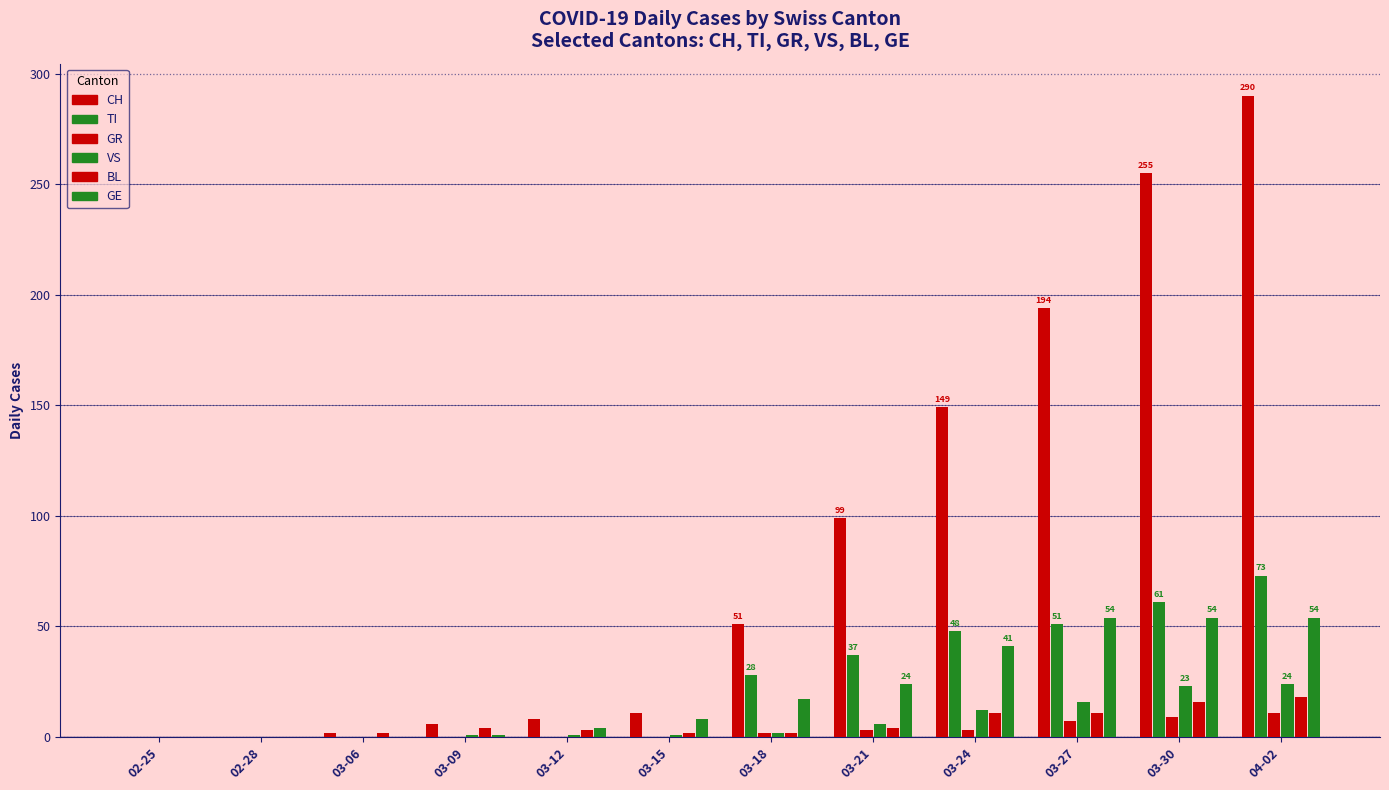

Count the number of categories in the chart.

12